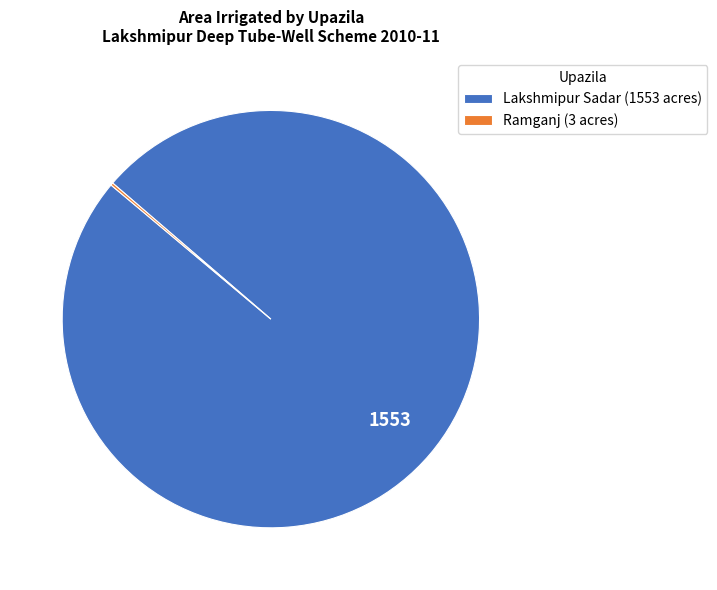

Is there a majority slice in this chart?

Yes